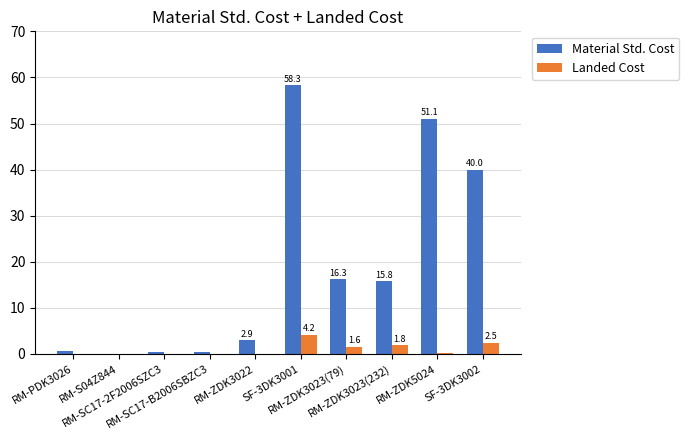

What are all the series names shown in the legend?

Material Std. Cost, Landed Cost